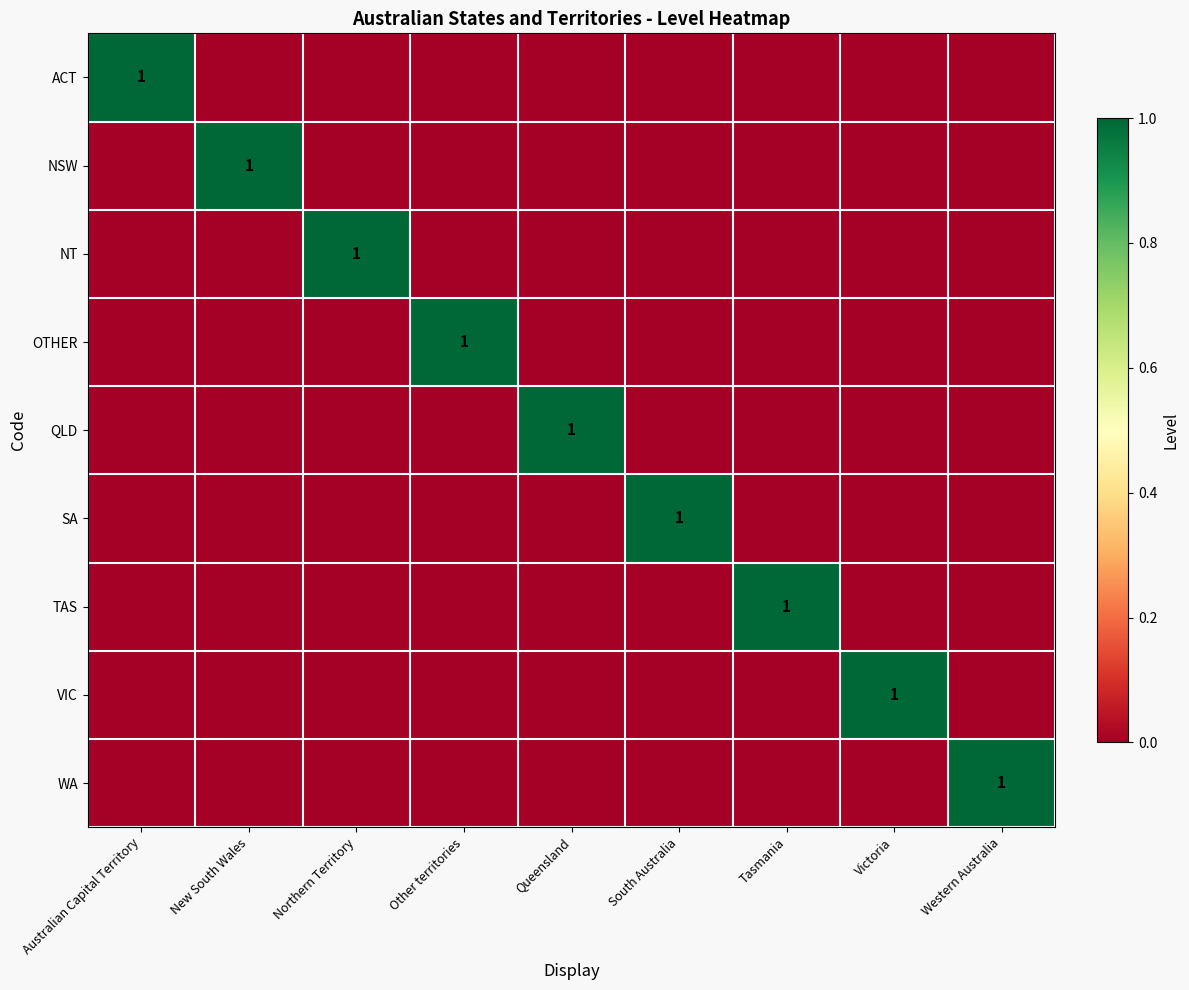

How many values in the NT series exceed 0?

1